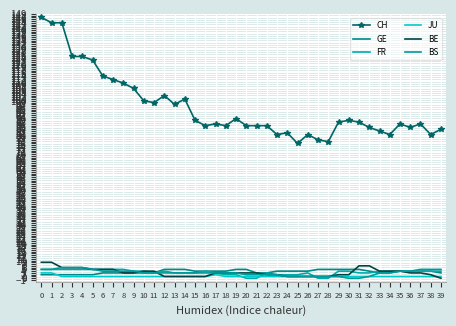

What is the maximum value shown in the chart?

147